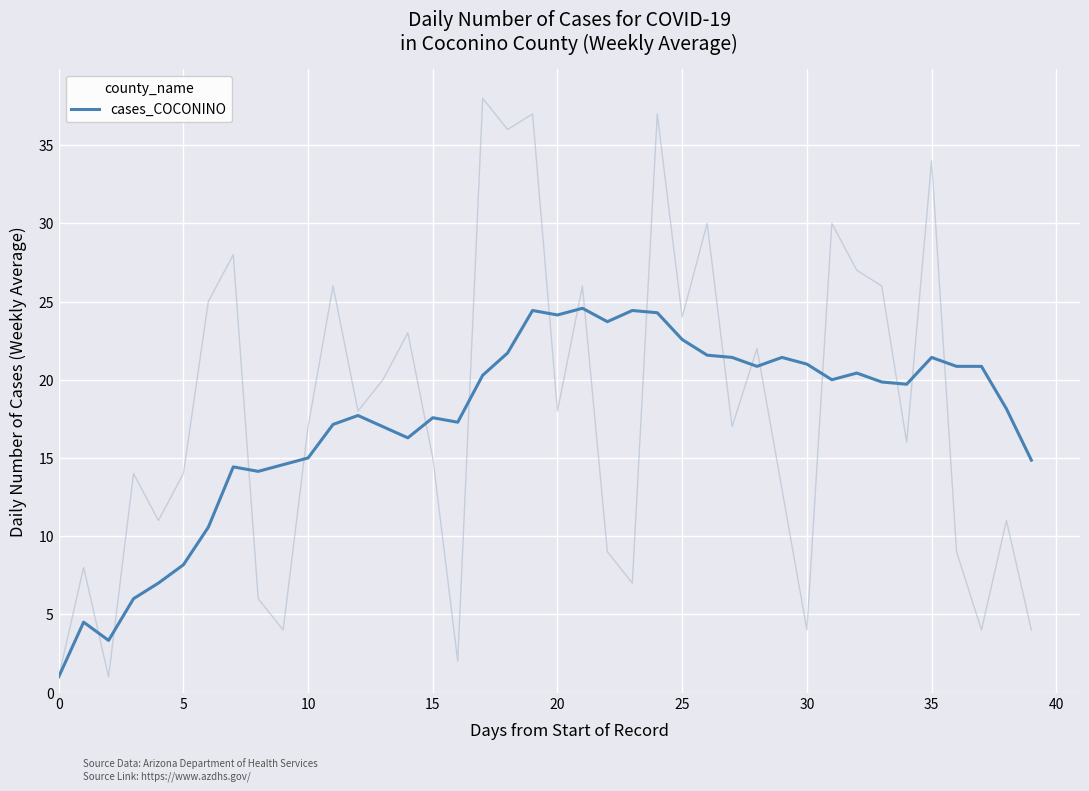

How many data points are above 19?

21